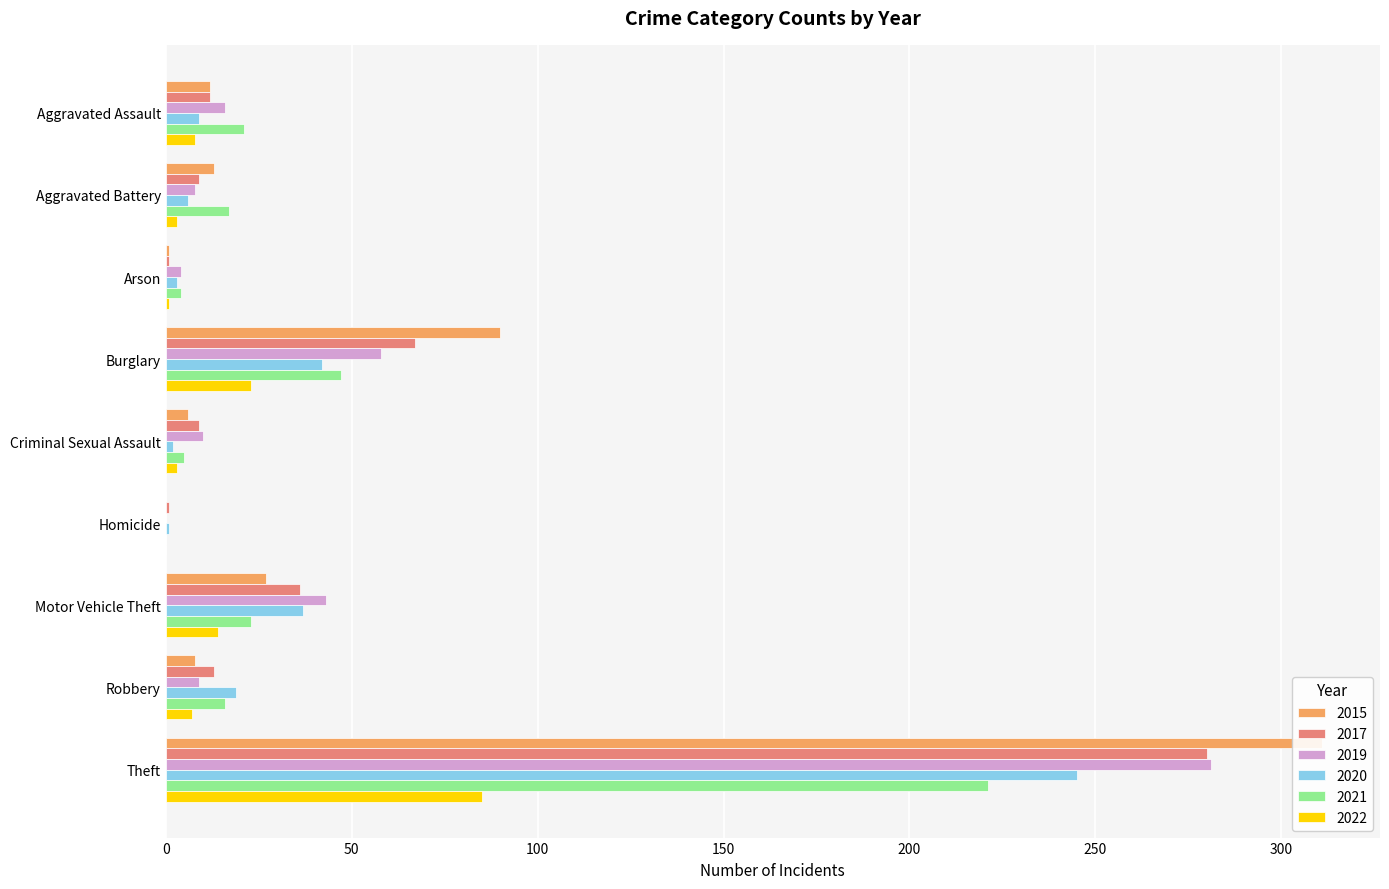

Between Robbery and Motor Vehicle Theft, which is larger?

Motor Vehicle Theft